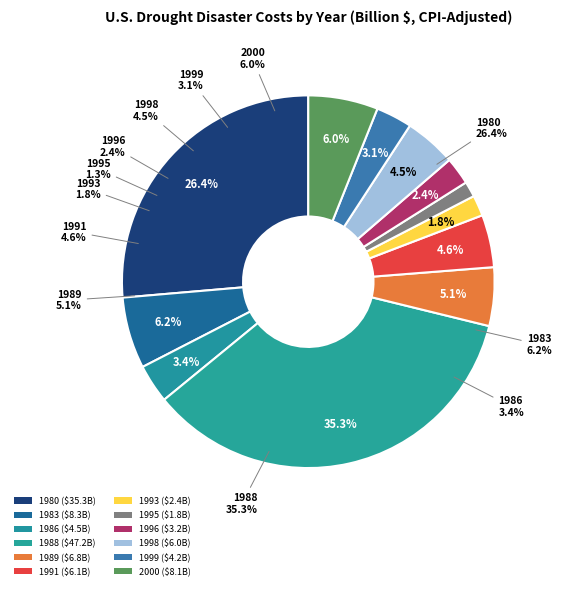

To the nearest percent, what is the combined percentage of 1991 and 2000?

11%